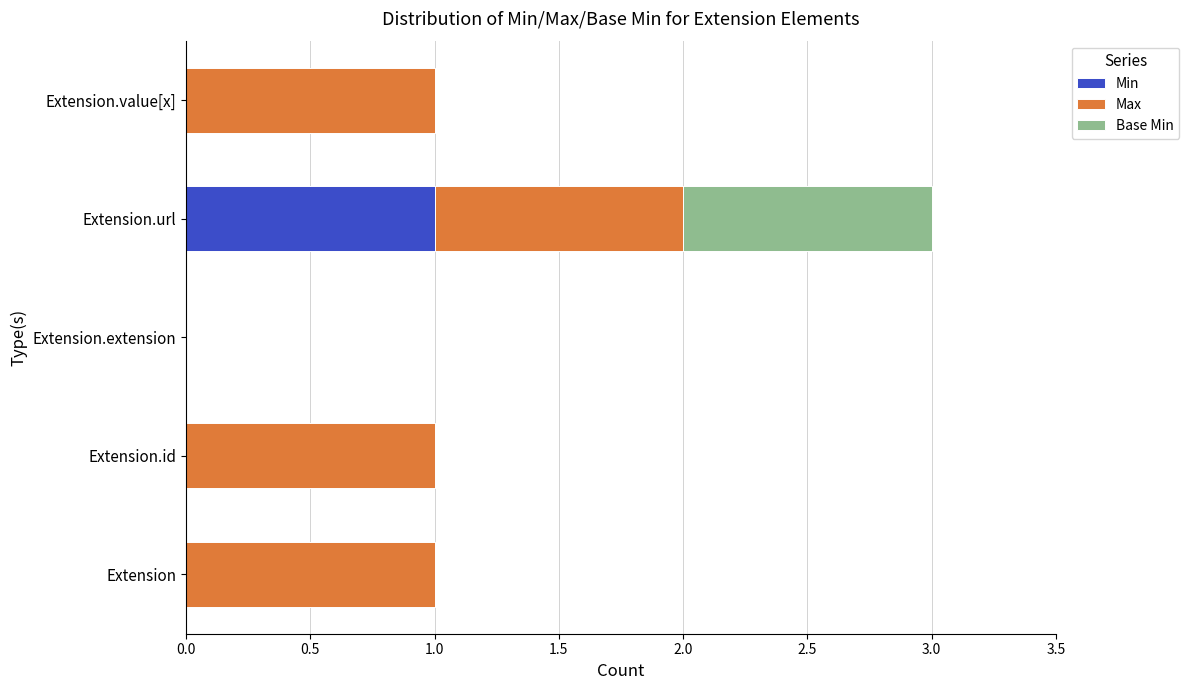

At which label does Min reach its peak?

Extension.url